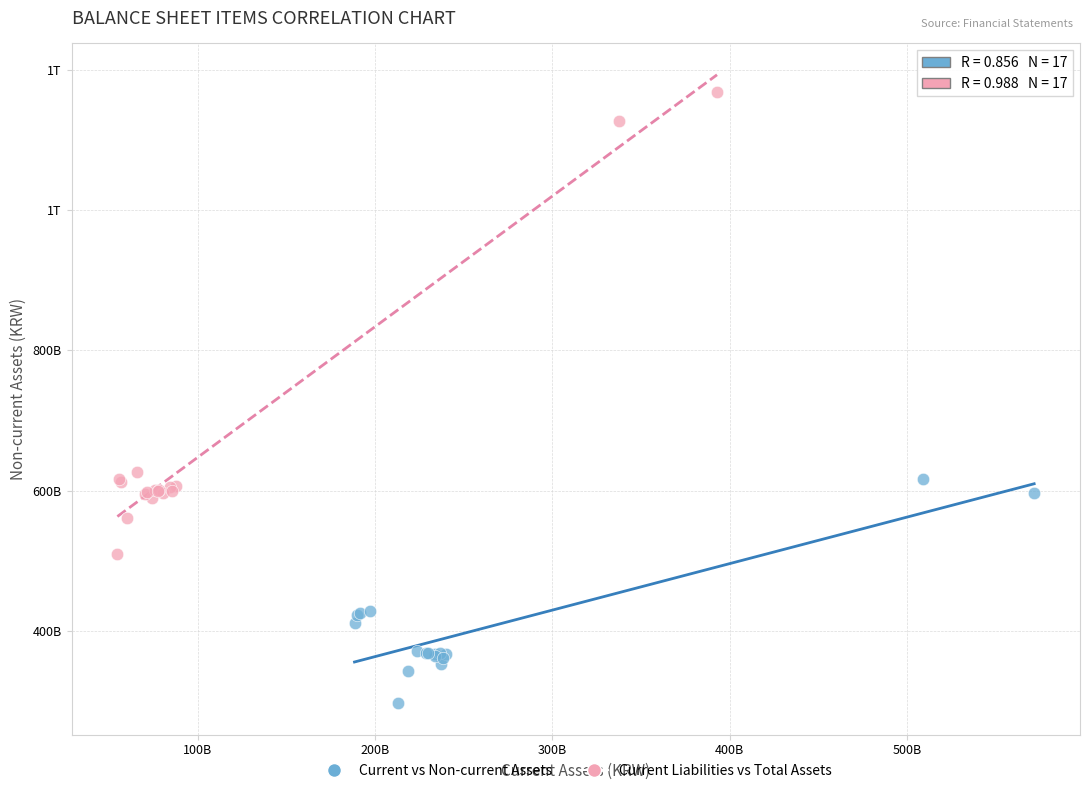

What are all the series names shown in the legend?

Current vs Non-current Assets, Current Liabilities vs Total Assets